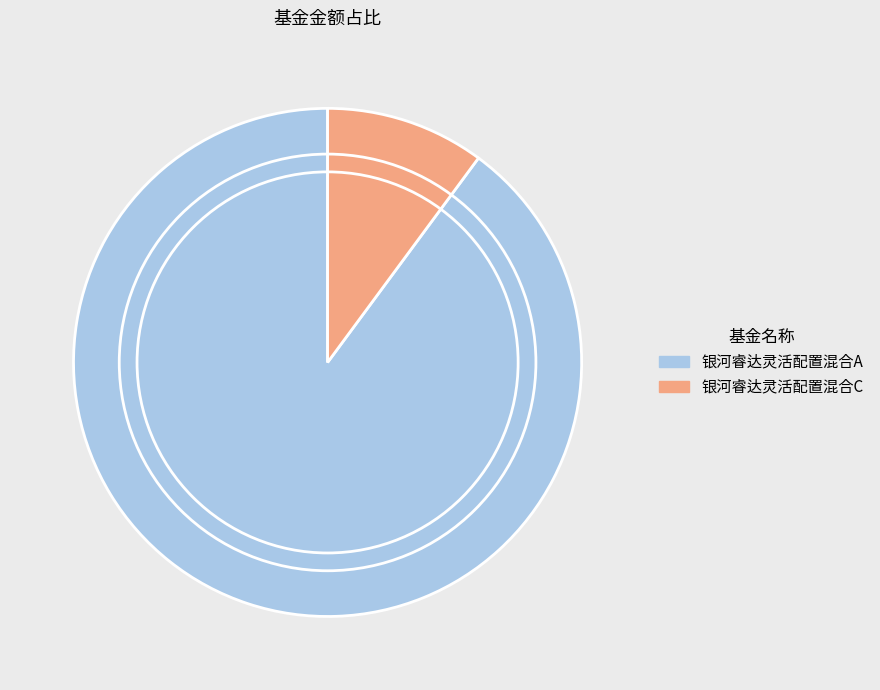

Is there a majority slice in this chart?

Yes